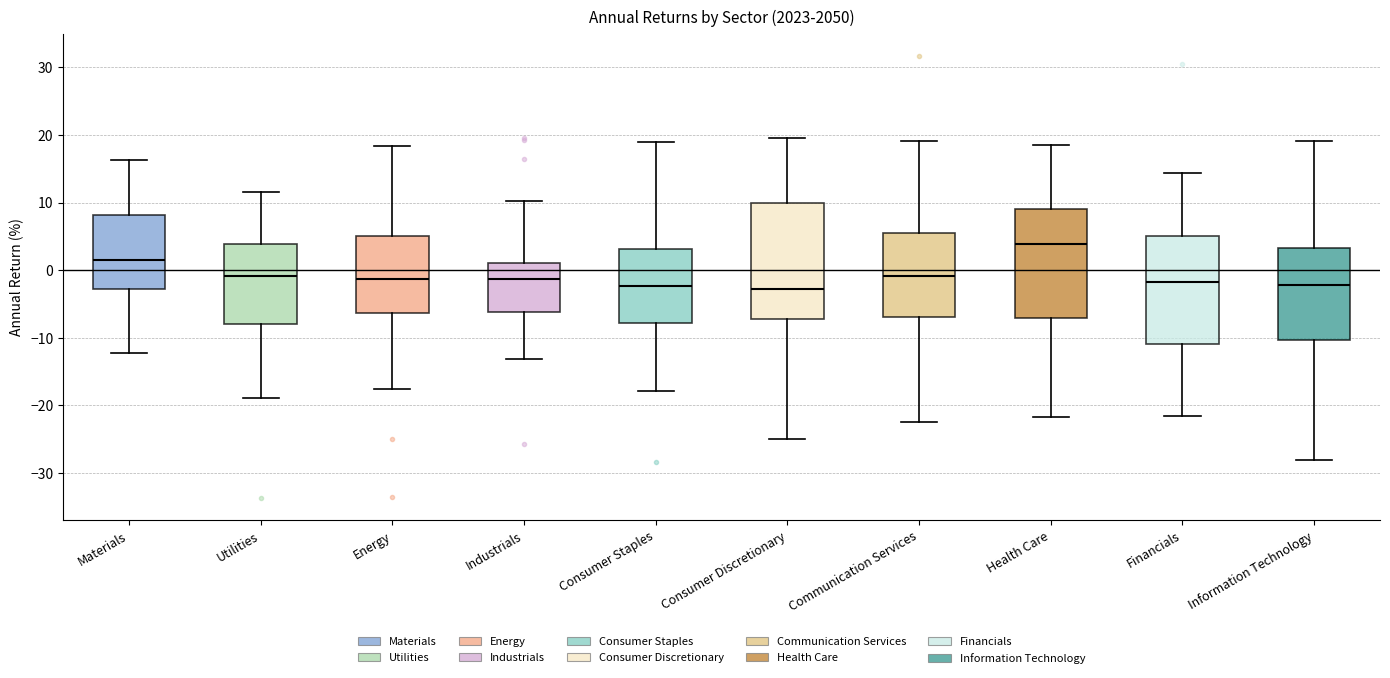

Reading left to right, transcribe this box plot: for each box, give where its median line is, the range the box spans, and where its two whiskers end, as read against the y-axis. The values are not printed on the chart, so give them approximately, as read against the axis.

Materials: median 1, box -3 to 8, whiskers -12 to 16
Utilities: median -1, box -8 to 4, whiskers -19 to 12
Energy: median -1, box -6 to 5, whiskers -18 to 18
Industrials: median -1, box -6 to 1, whiskers -13 to 10
Consumer Staples: median -2, box -8 to 3, whiskers -18 to 19
Consumer Discretionary: median -3, box -7 to 10, whiskers -25 to 20
Communication Services: median -1, box -7 to 5, whiskers -22 to 19
Health Care: median 4, box -7 to 9, whiskers -22 to 19
Financials: median -2, box -11 to 5, whiskers -22 to 14
Information Technology: median -2, box -10 to 3, whiskers -28 to 19